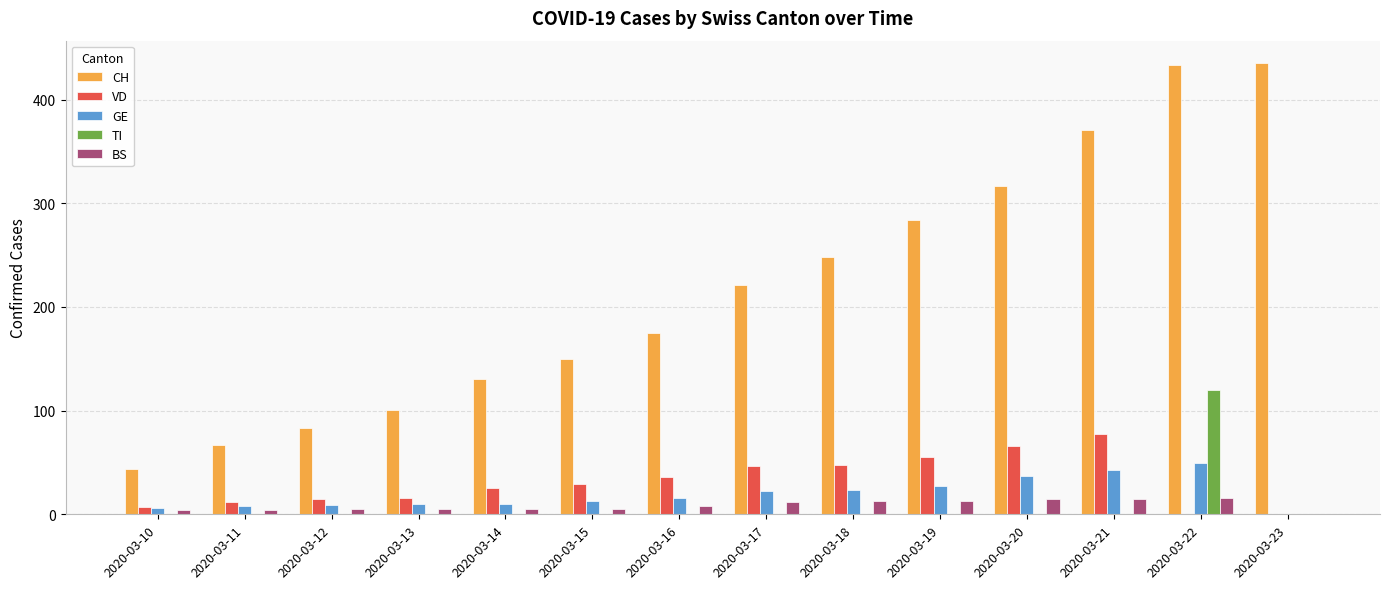

Is the value of CH at 2020-03-15 greater than the value of BS at 2020-03-18?

Yes